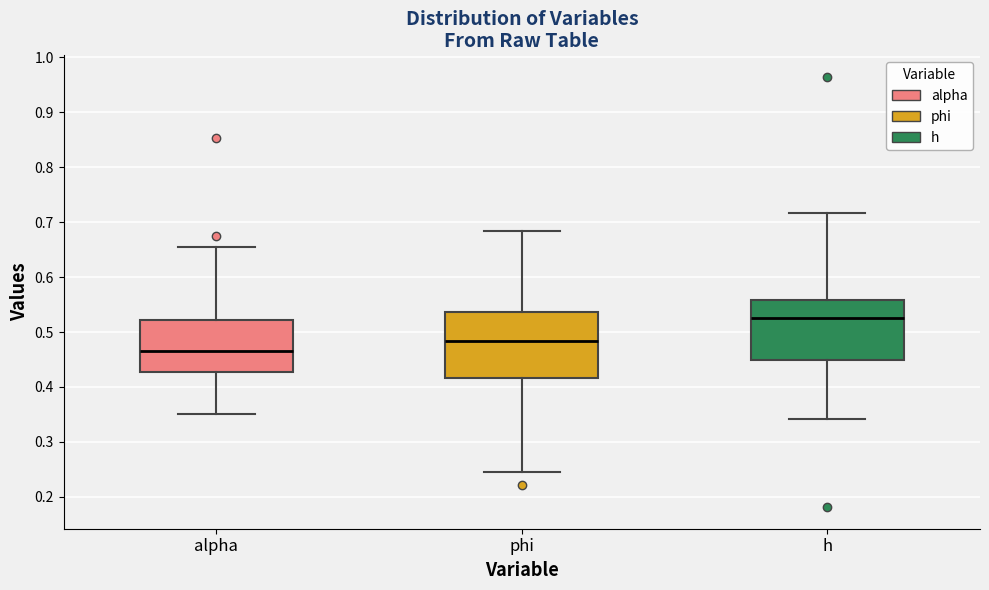

Comparing the boxes themselves (not the whiskers), which one is the tallest?

phi